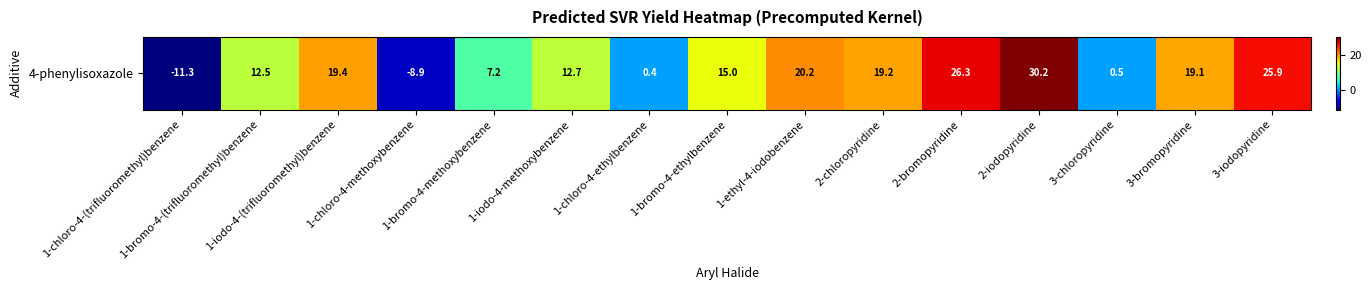

What is the sum of all values?

188.7